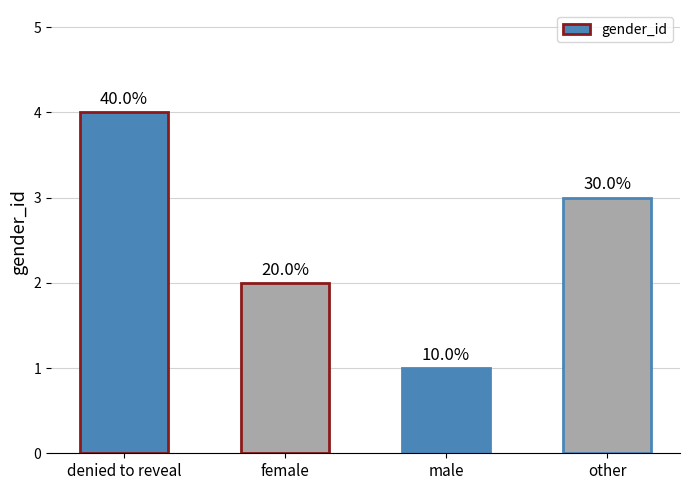

Rank the categories by value from highest to lowest.

denied to reveal, other, female, male